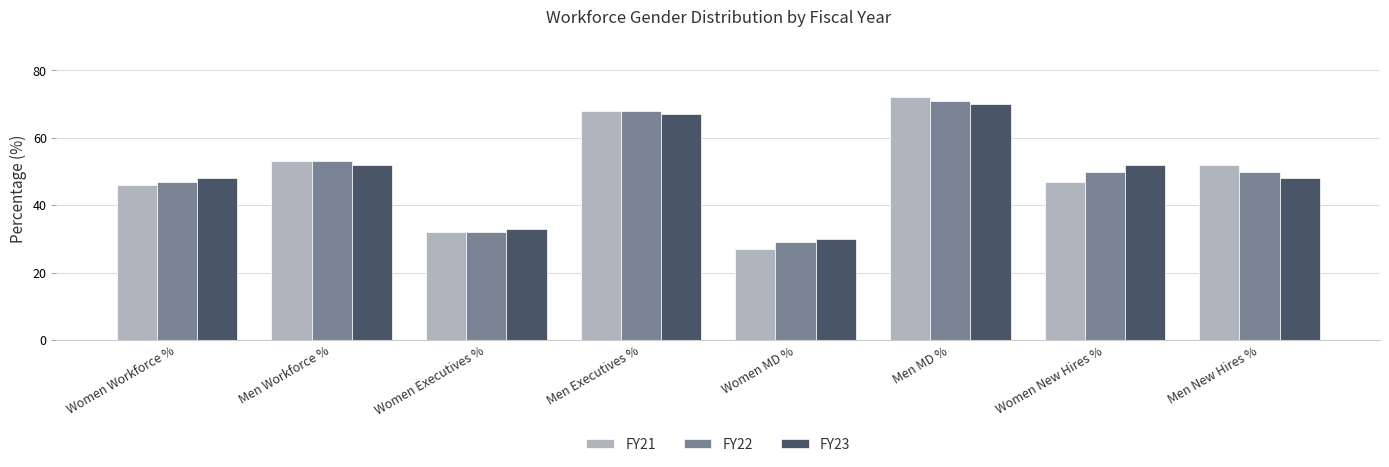

What is the difference between the second highest and minimum values in the FY22 series?

39